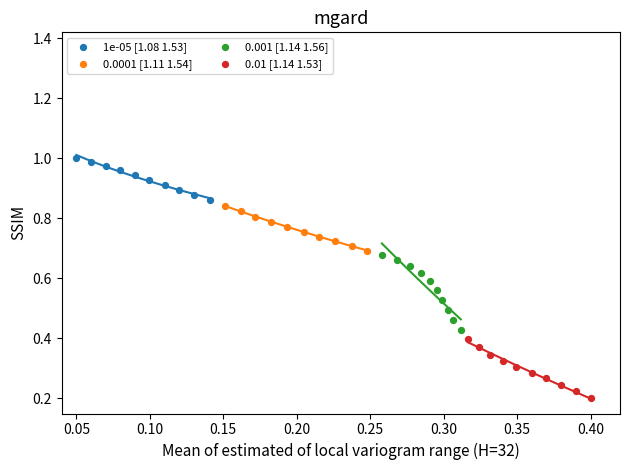

Which series contains the highest Y value?

1e-05 [1.08 1.53]